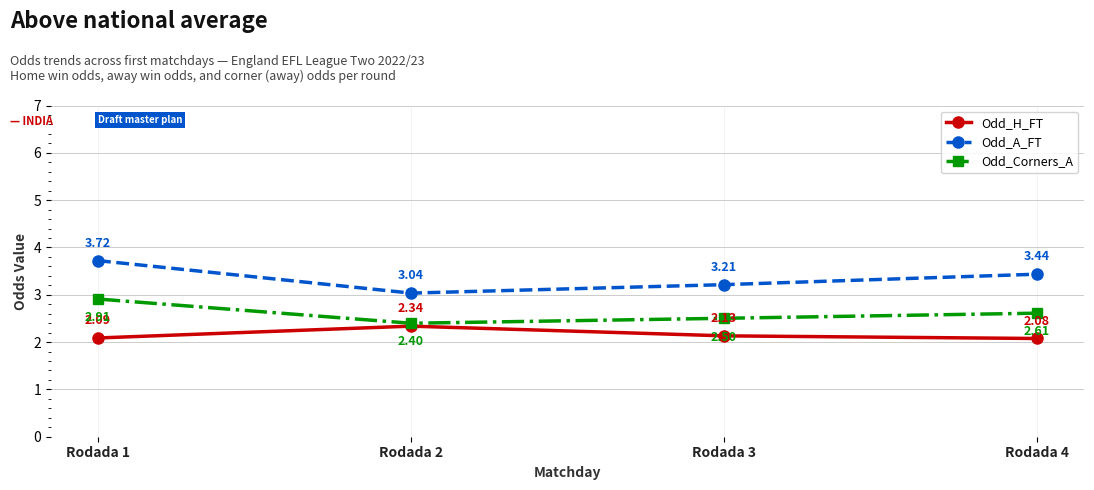

True or false: Odd_Corners_A and Odd_H_FT intersect in this chart.

False